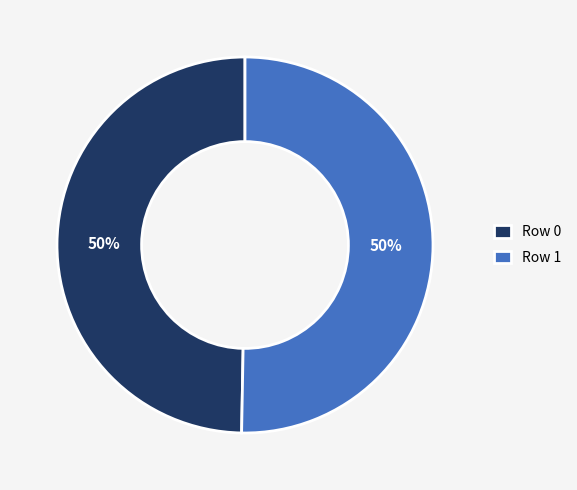

Do Row 0 and Row 1 together represent more than half of the pie?

Yes